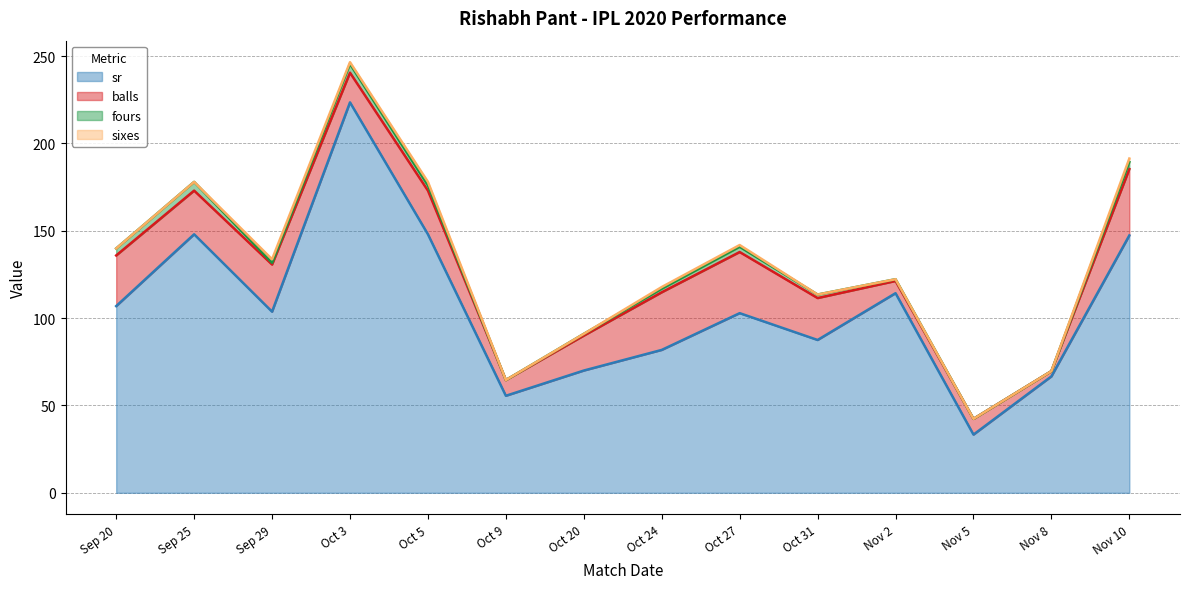

At which label is fours closest to 2?

Oct 24